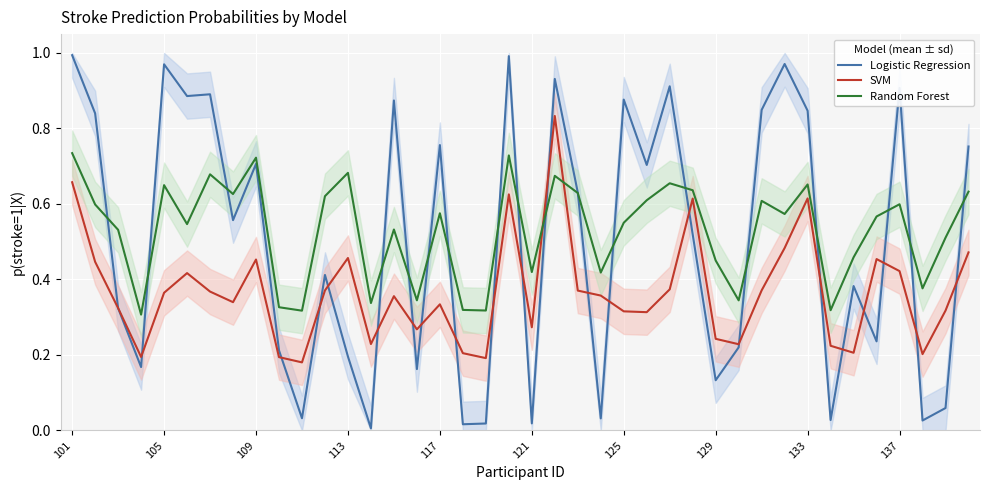

Is the value of Logistic Regression at 37 greater than the value of Random Forest at 10?

No